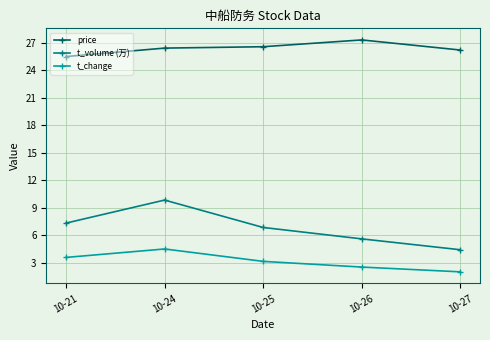

At which category does t_change reach its first local peak?

10-24